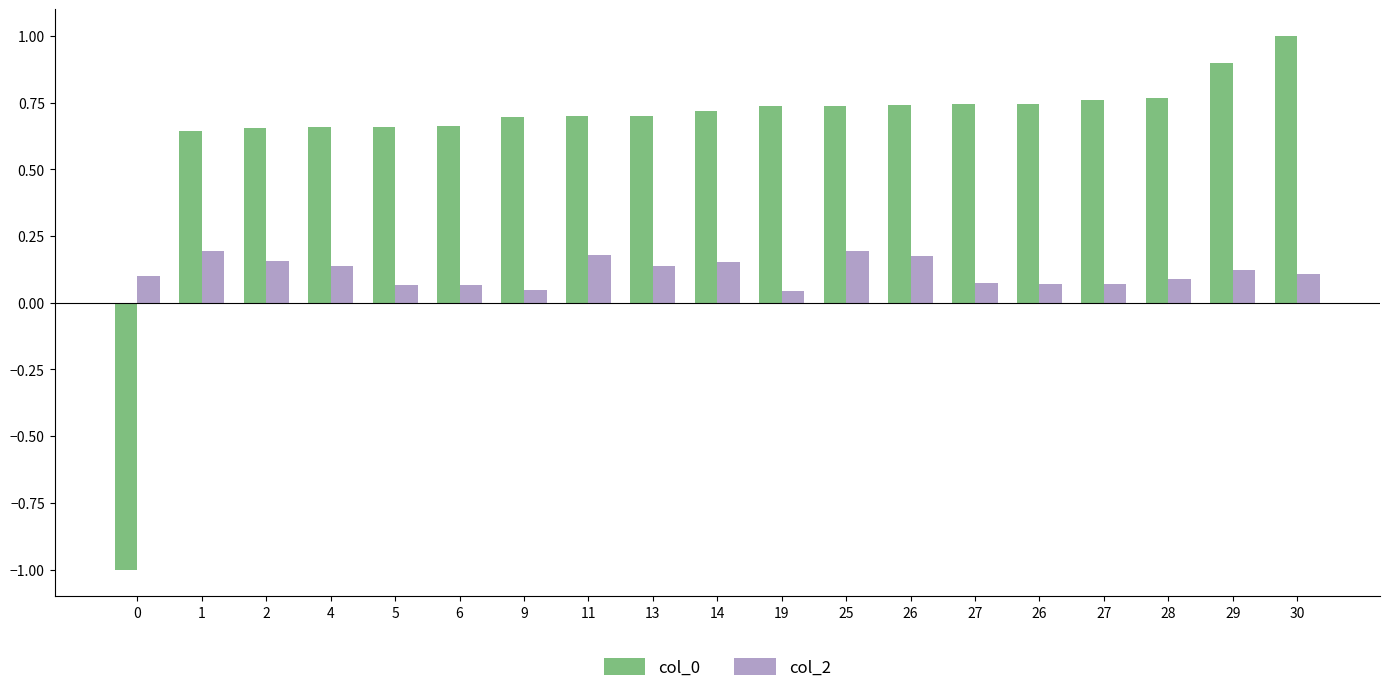

What is the total value across all series at 0?

-0.9